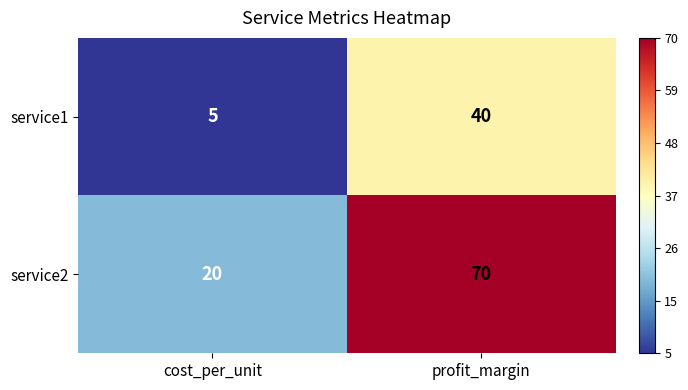

Which series changed the most between cost_per_unit and profit_margin?

service2